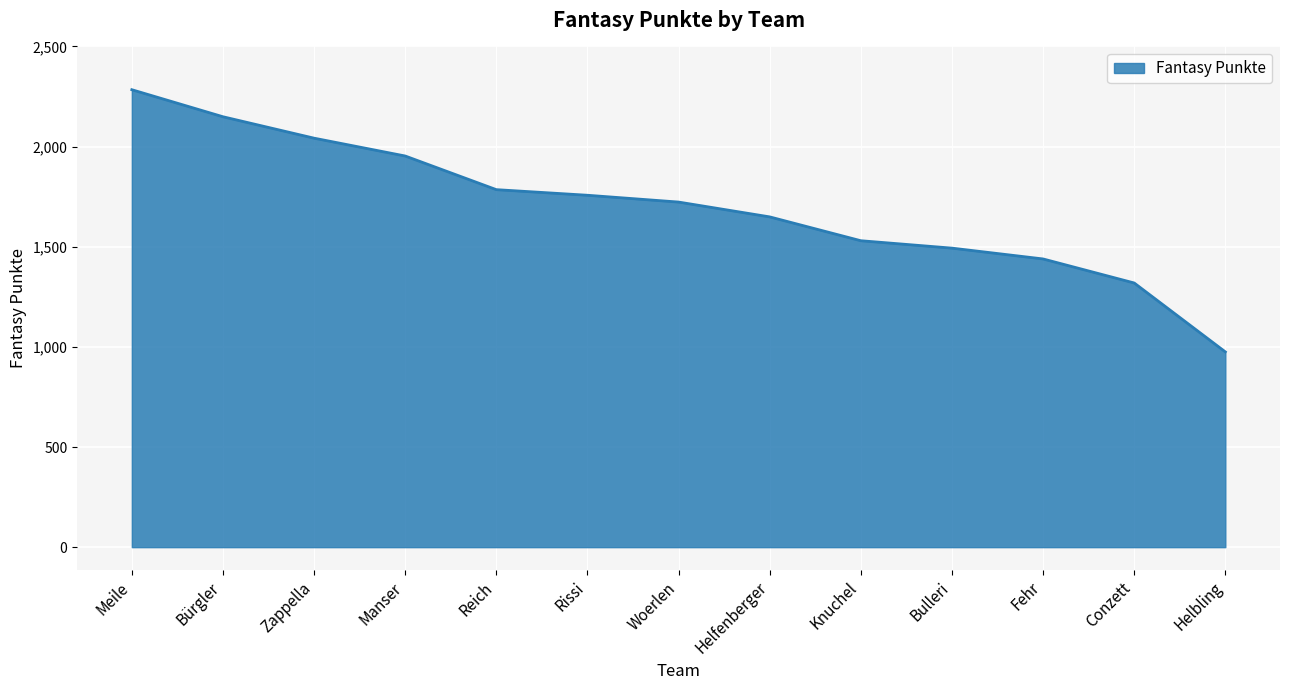

At which label is the value closest to 1629?

Helfenberger